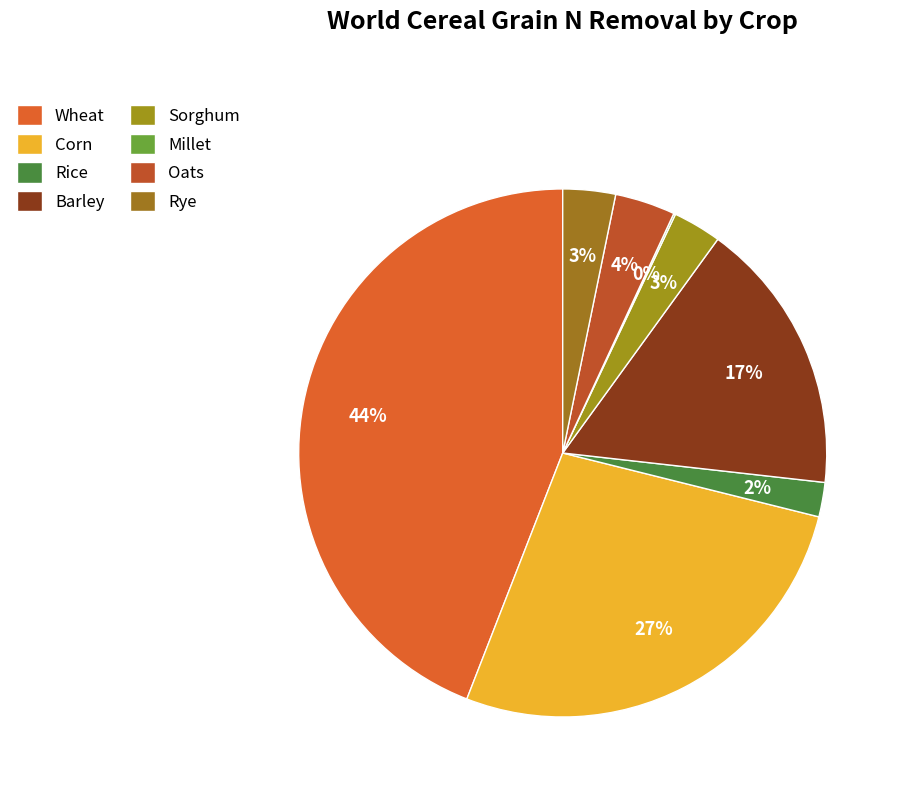

Does Oats account for over 50% of the chart?

No